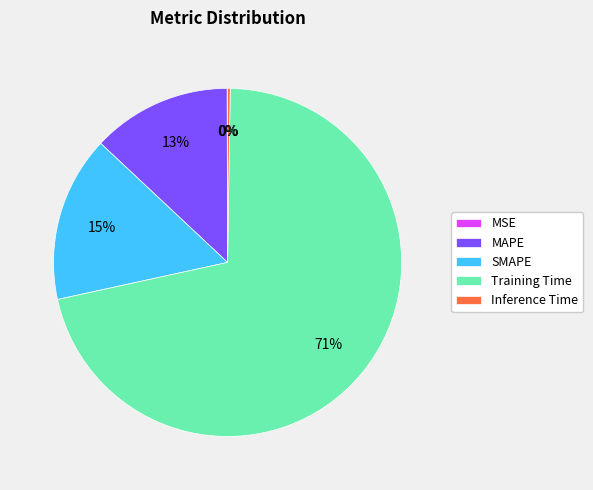

True or false: MAPE accounts for 13% of the total.

True